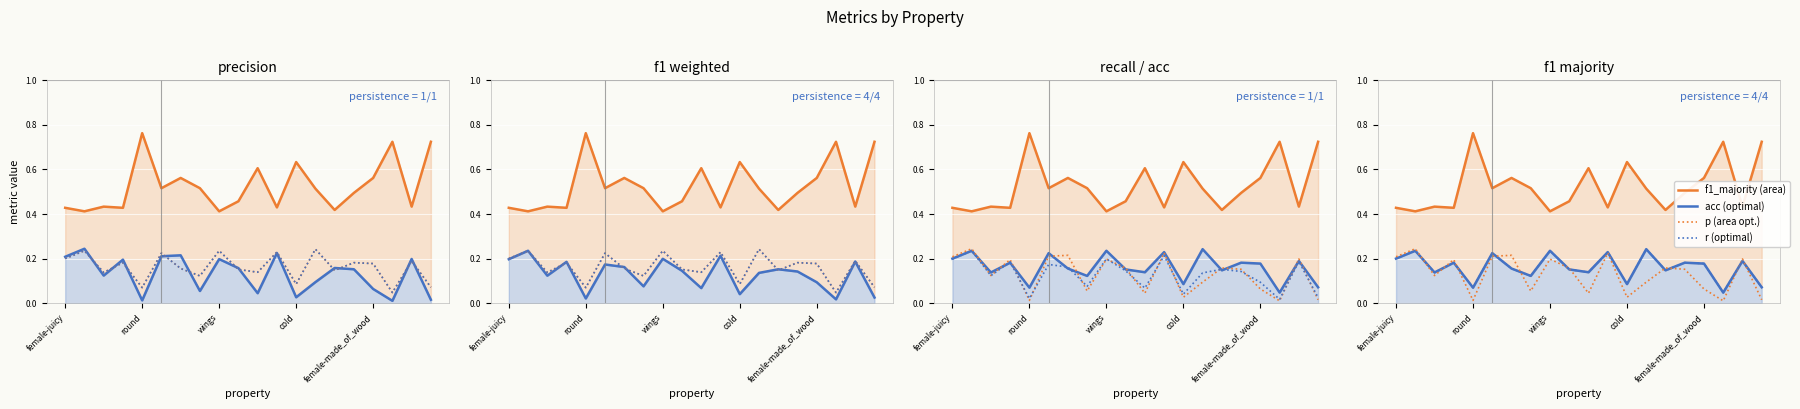

At which category does f1_majority reach its first local peak?

sweet